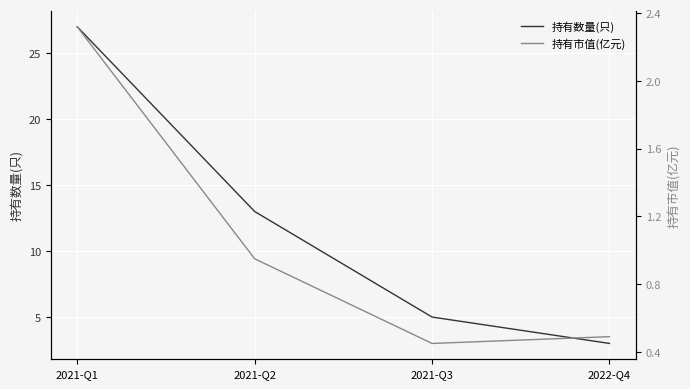

How many values in the 持有数量(只) series are below 13?

2